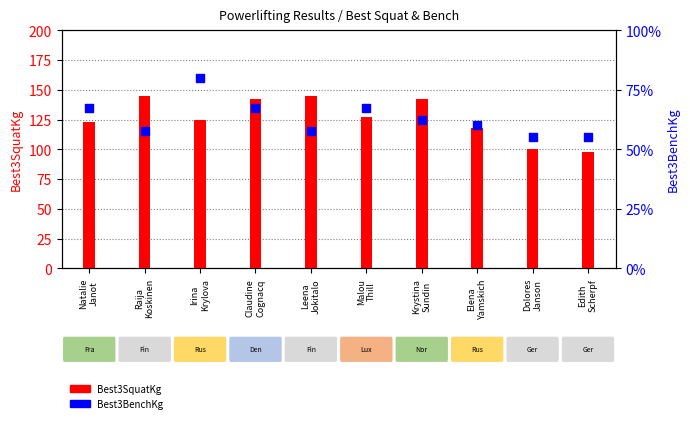

Which series reaches the minimum Y coordinate?

Best3BenchKg